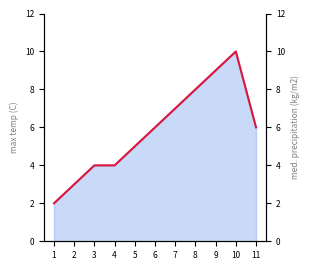

What is the minimum value shown in the chart?

2